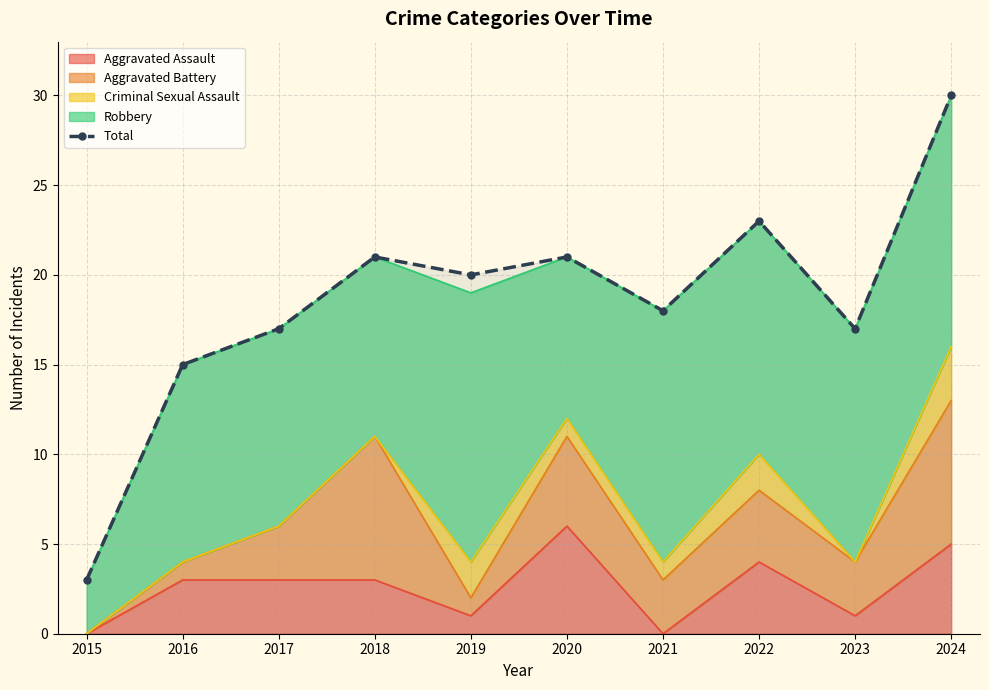

Reading right to left, list all the values displayed in this chart.

2024=30	2023=17	2022=23	2021=18	2020=21	2019=20	2018=21	2017=17	2016=15	2015=3